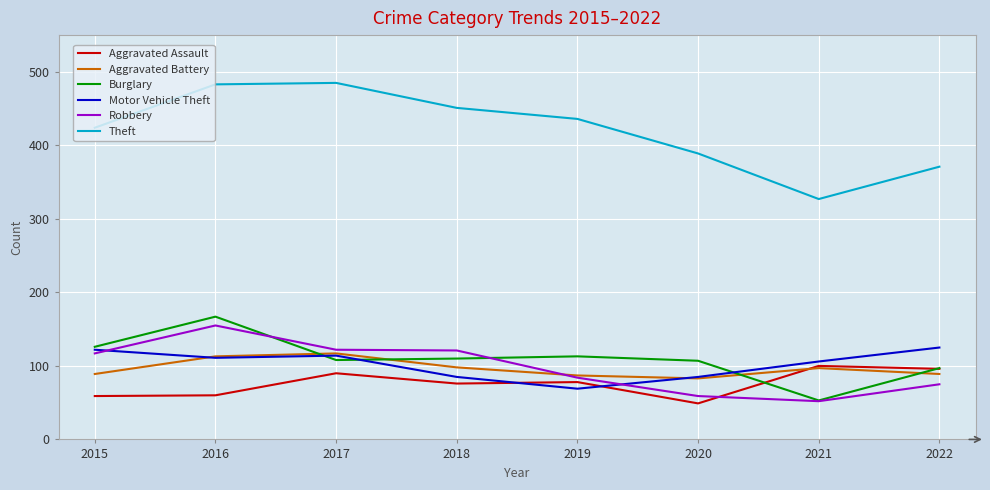

What is the difference between the maximum and minimum values in the Aggravated Assault series?

51